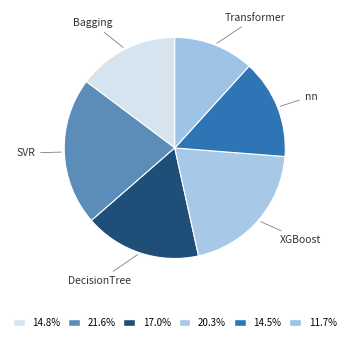

Which has a higher value, Bagging or SVR?

SVR